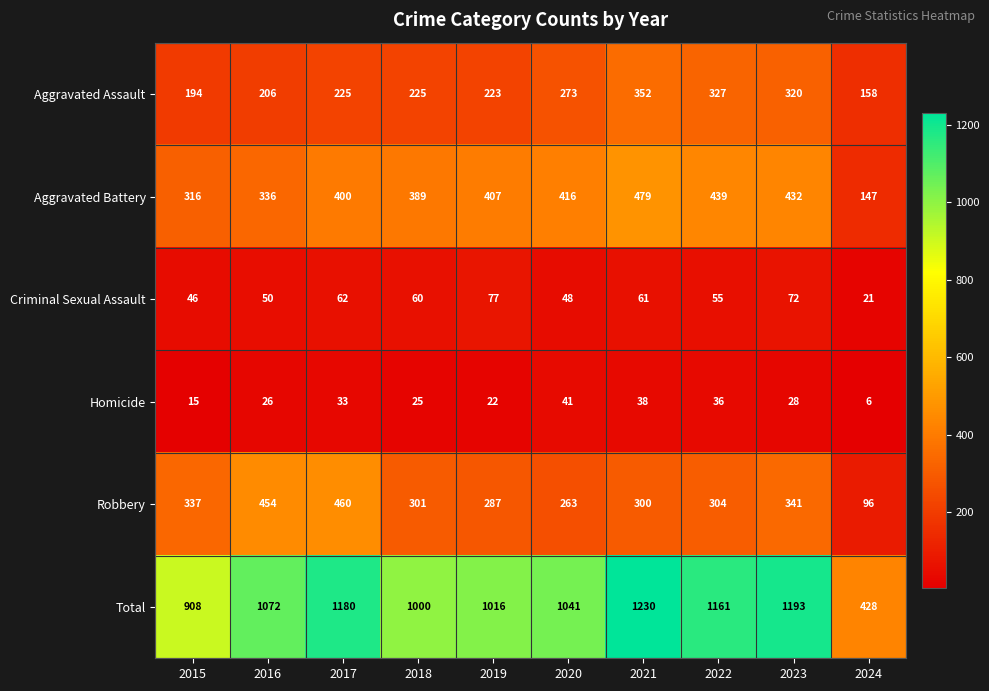

Which label corresponds to the largest value in the chart?

2021